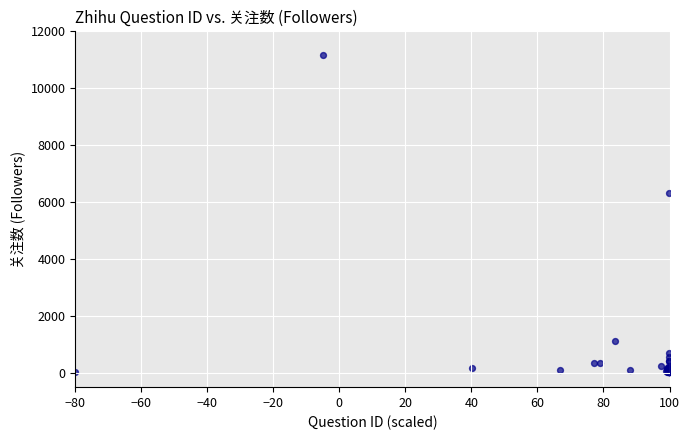

What Y value in the scatter plot is closest to 5595?

6312